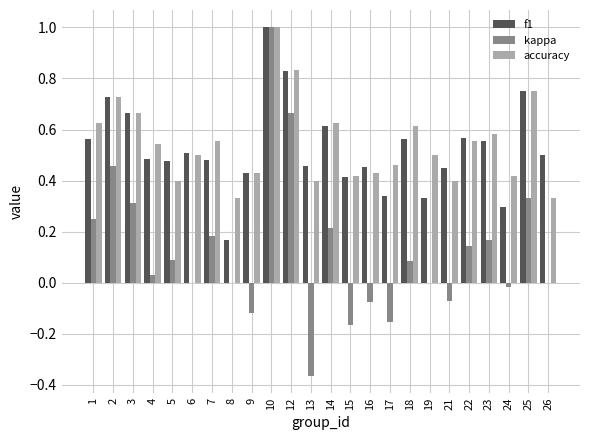

Does the chart contain stacked bars?

No